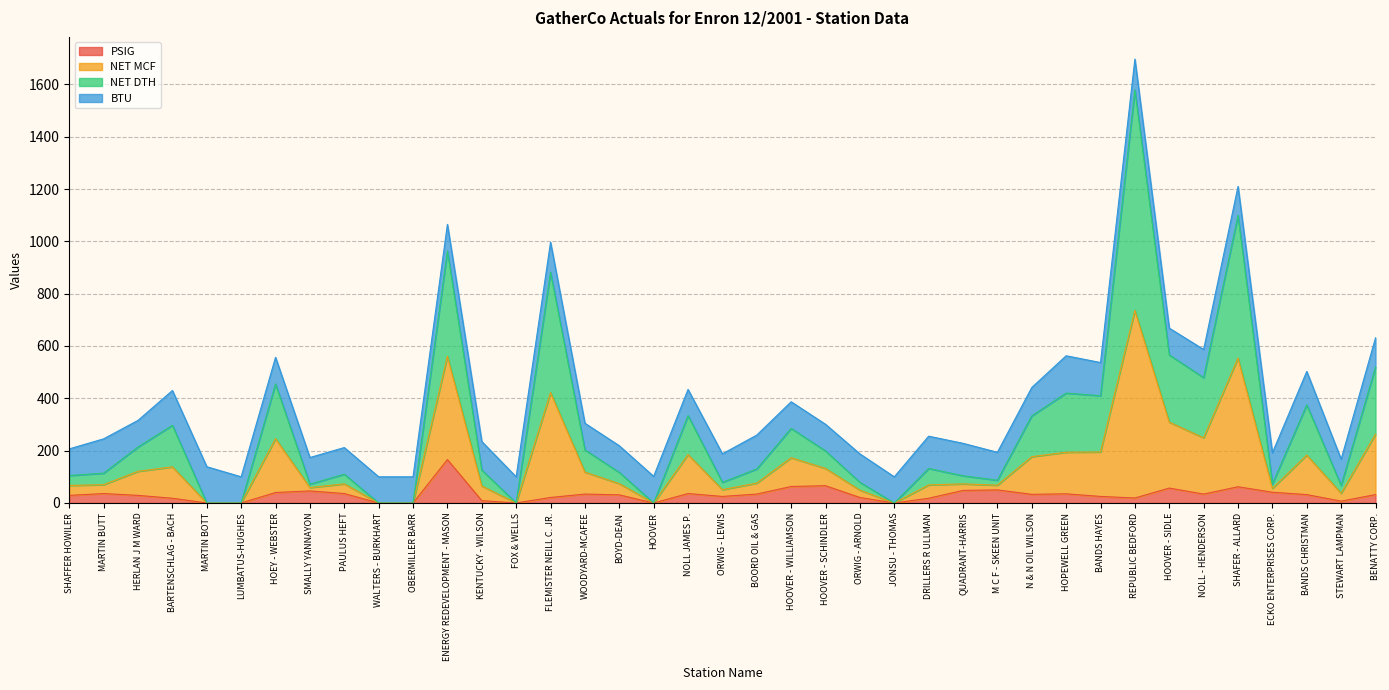

Which series has the largest total across all categories?

NET DTH